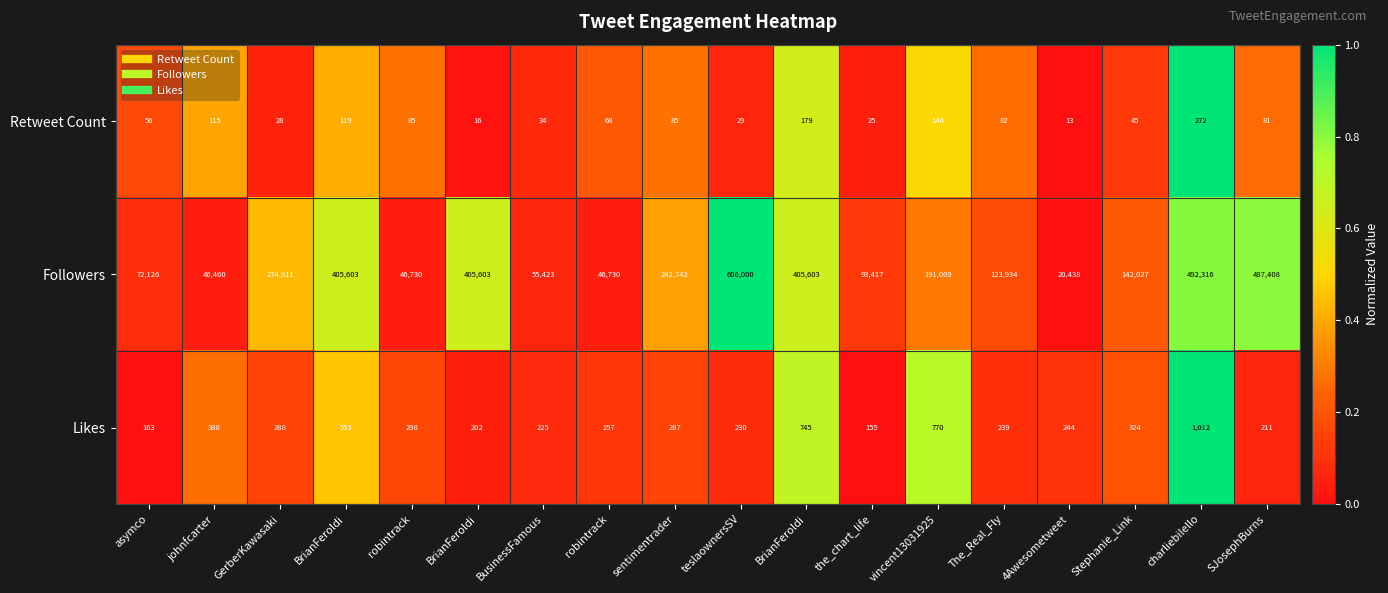

Reading left to right, list all the values displayed in this chart.

Retweet Count: asymco=56.0	johnfcarter=115.0	GerberKawasaki=28.0	BrianFeroldi=119.0	robintrack=85.0	BrianFeroldi=16.0	BusinessFamous=34.0	robintrack=68.0	sentimentrader=85.0	teslaownersSV=29.0	BrianFeroldi=179.0	the_chart_life=25.0	vincent13031925=146.0	The_Real_Fly=82.0	4Awesometweet=13.0	Stephanie_Link=45.0	charliebilello=272.0	SJosephBurns=81.0
Followers: asymco=72126.0	johnfcarter=46460.0	GerberKawasaki=274911.0	BrianFeroldi=405603.0	robintrack=46730.0	BrianFeroldi=405603.0	BusinessFamous=55423.0	robintrack=46730.0	sentimentrader=242742.0	teslaownersSV=606000.0	BrianFeroldi=405603.0	the_chart_life=93417.0	vincent13031925=191009.0	The_Real_Fly=123934.0	4Awesometweet=20438.0	Stephanie_Link=142027.0	charliebilello=492316.0	SJosephBurns=487408.0
Likes: asymco=163.0	johnfcarter=388.0	GerberKawasaki=288.0	BrianFeroldi=553.0	robintrack=298.0	BrianFeroldi=202.0	BusinessFamous=225.0	robintrack=257.0	sentimentrader=287.0	teslaownersSV=230.0	BrianFeroldi=745.0	the_chart_life=159.0	vincent13031925=770.0	The_Real_Fly=239.0	4Awesometweet=244.0	Stephanie_Link=324.0	charliebilello=1012.0	SJosephBurns=211.0